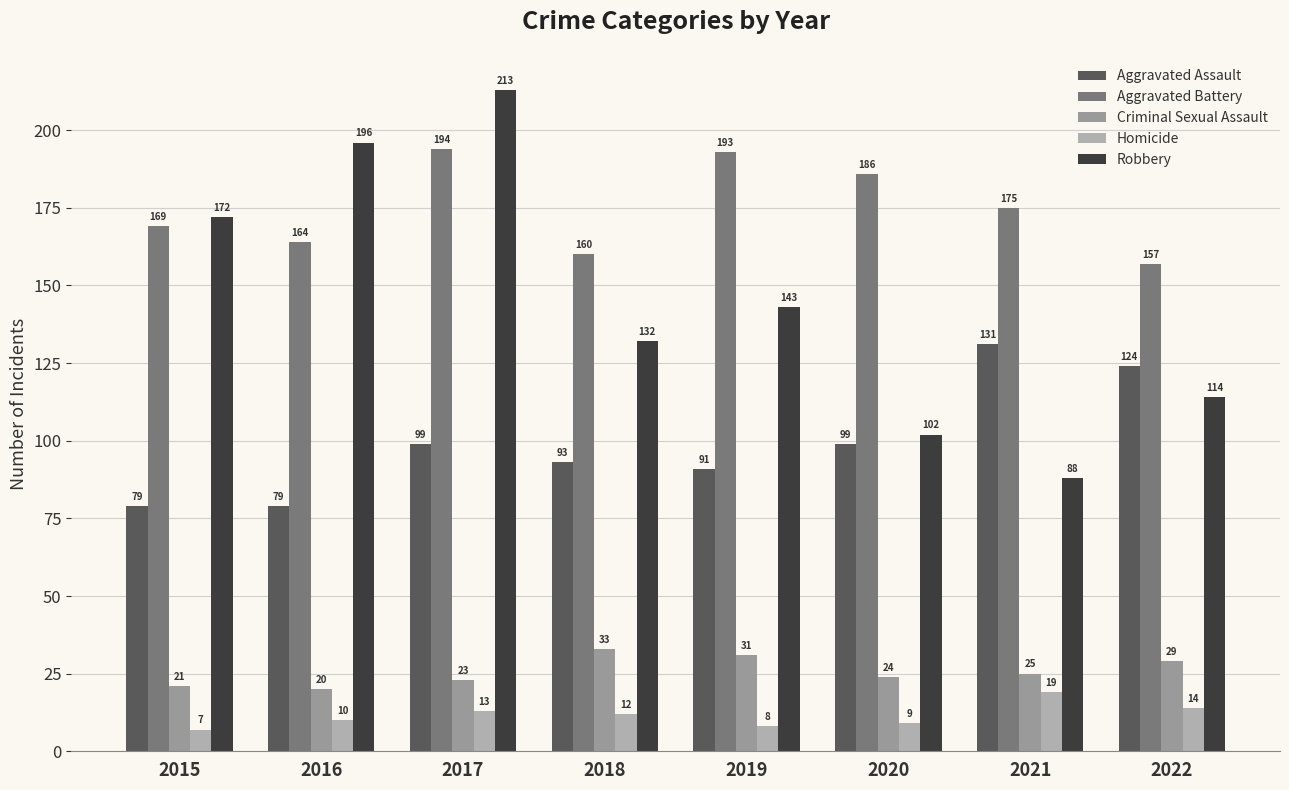

What is the average value of the Homicide series?

12